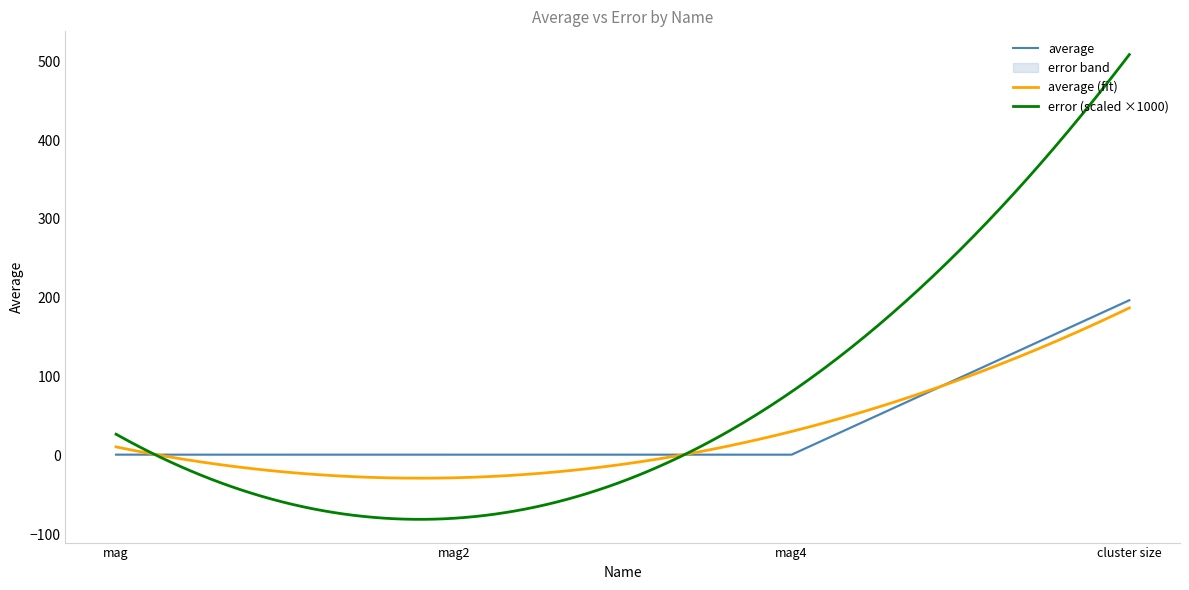

List the labels in order of value, smallest first.

mag4, mag2, mag, cluster size